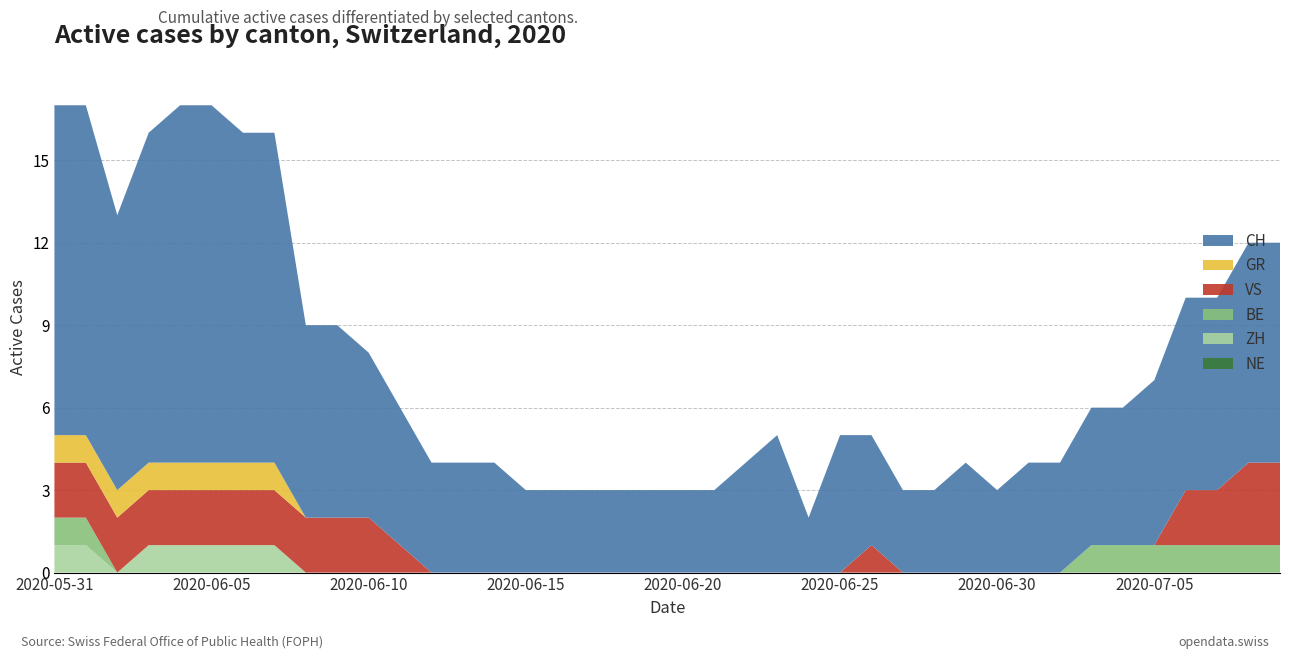

Reading left to right, what are all the values shown in this chart?

CH: 12	12	10	12	13	13	12	12	7	7	6	5	4	4	4	3	3	3	3	3	3	3	4	5	2	5	4	3	3	4	3	4	4	5	5	6	7	7	8	8
ZH: 1	1	0	1	1	1	1	1	0	0	0	0	0	0	0	0	0	0	0	0	0	0	0	0	0	0	0	0	0	0	0	0	0	0	0	0	0	0	0	0
BE: 1	1	0	0	0	0	0	0	0	0	0	0	0	0	0	0	0	0	0	0	0	0	0	0	0	0	0	0	0	0	0	0	0	1	1	1	1	1	1	1
VS: 2	2	2	2	2	2	2	2	2	2	2	1	0	0	0	0	0	0	0	0	0	0	0	0	0	0	1	0	0	0	0	0	0	0	0	0	2	2	3	3
NE: 0	0	0	0	0	0	0	0	0	0	0	0	0	0	0	0	0	0	0	0	0	0	0	0	0	0	0	0	0	0	0	0	0	0	0	0	0	0	0	0
GR: 1	1	1	1	1	1	1	1	0	0	0	0	0	0	0	0	0	0	0	0	0	0	0	0	0	0	0	0	0	0	0	0	0	0	0	0	0	0	0	0